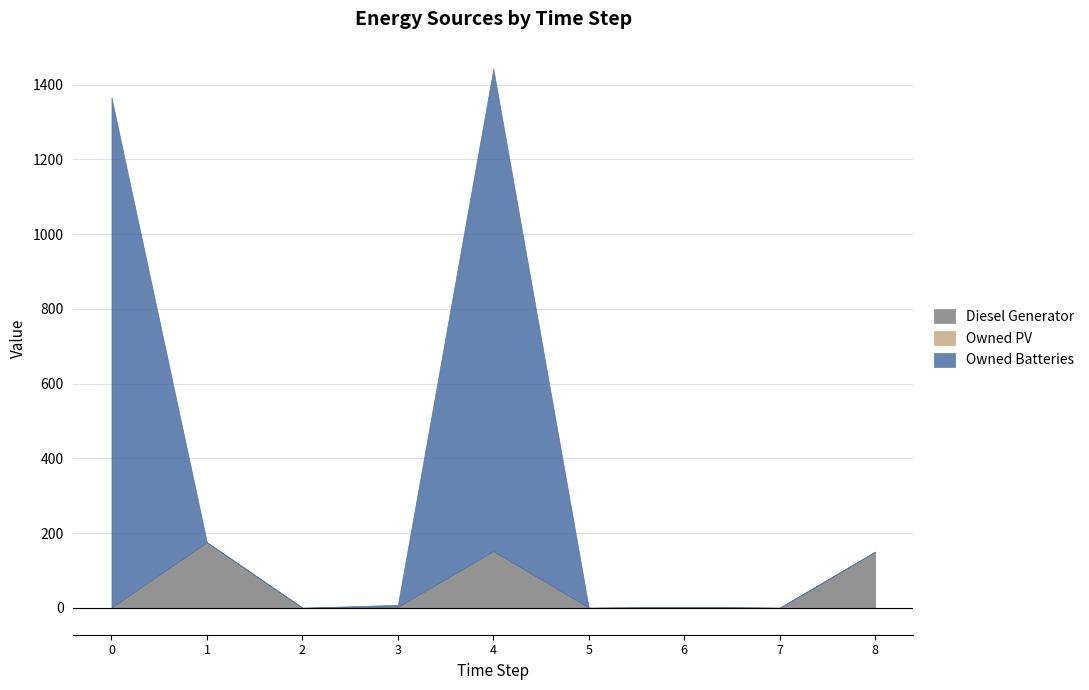

The value of Owned Batteries at 6 is 728. True or false?

False